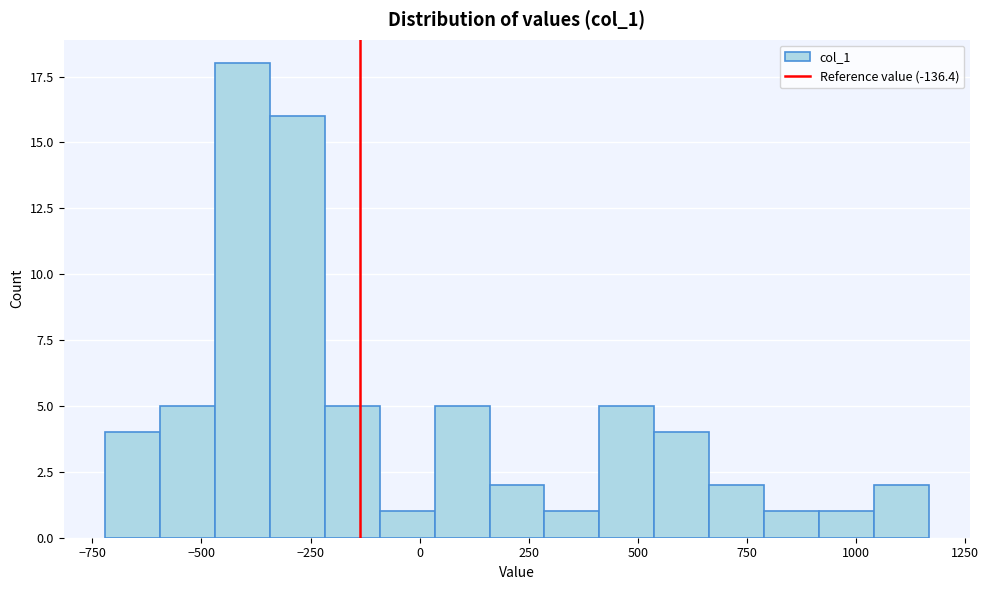

Around what value on the x-axis is the tallest bar? Give the approximate position of its centre, as read against the axis.

-400